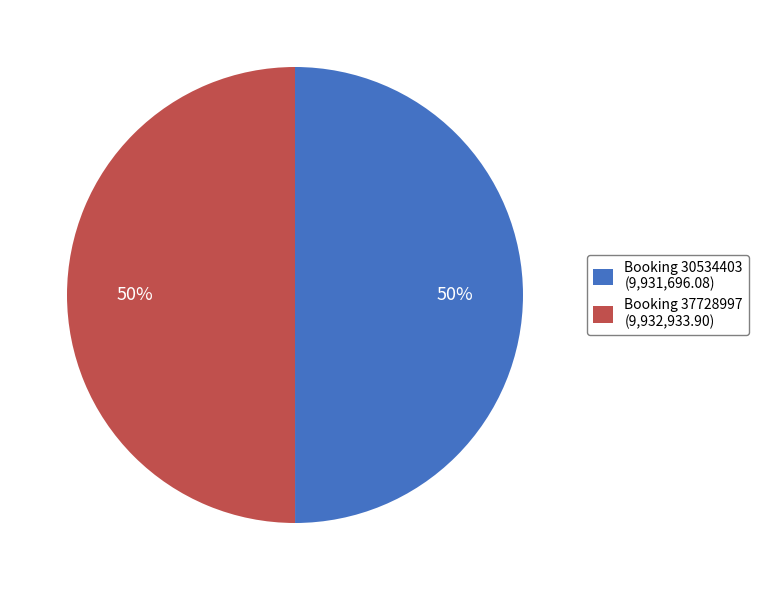

How many slices are in this pie chart?

2